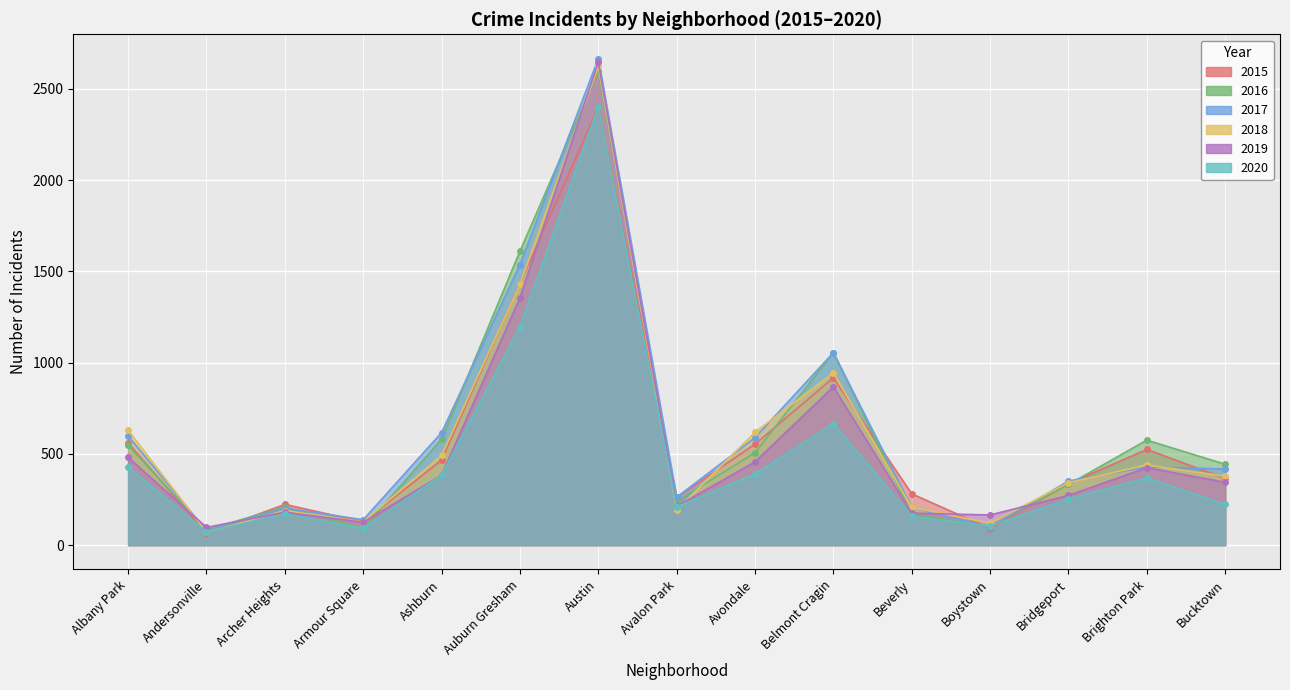

What is the value of the 2020 point at the 13th from the left?

252